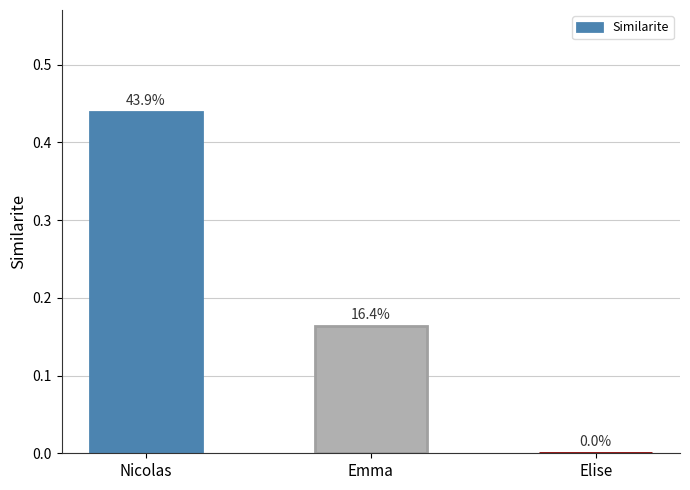

What is the sum of all values?

0.6